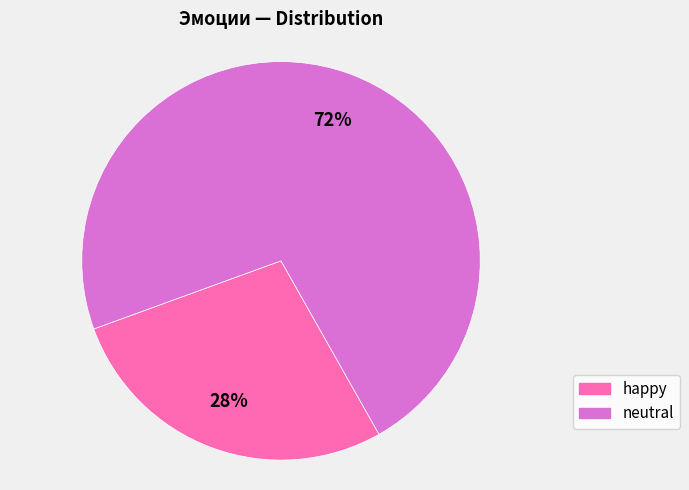

Which slice represents more than half of the pie?

neutral